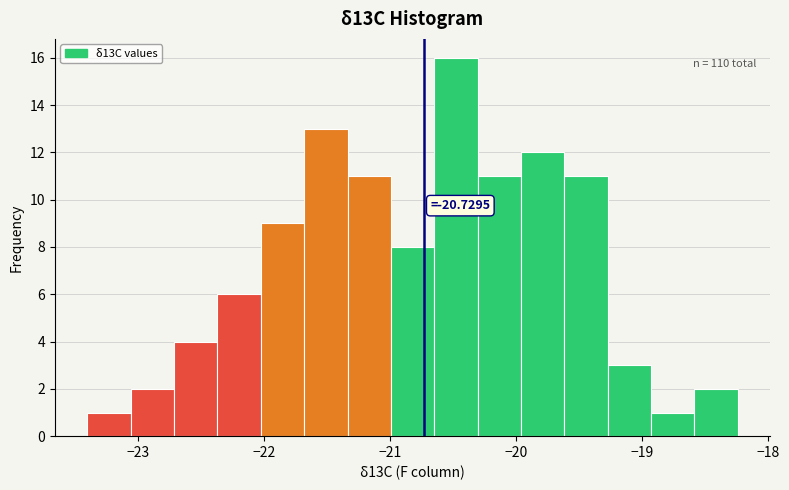

Read against the x-axis, roughly where is the centre of the tallest bar?

-20.5